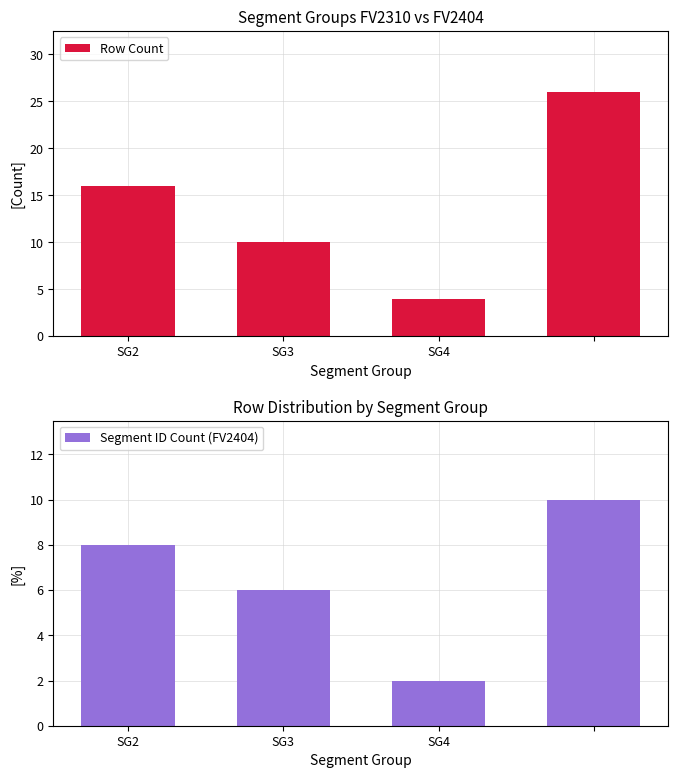

Reading left to right, transcribe all the data shown in this chart.

Row Count: 16	10	4	26
Segment ID Count (FV2404): 8	6	2	10